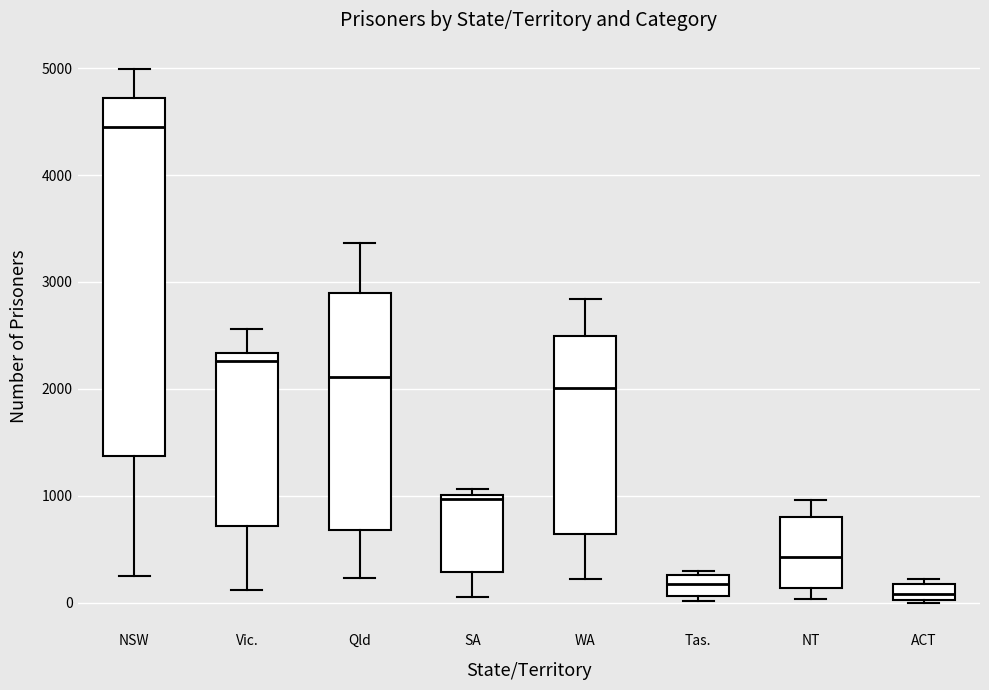

Where is the lower edge of the box for WA on the y-axis? The values are not printed on the chart, so give them approximately, as read against the axis.

600